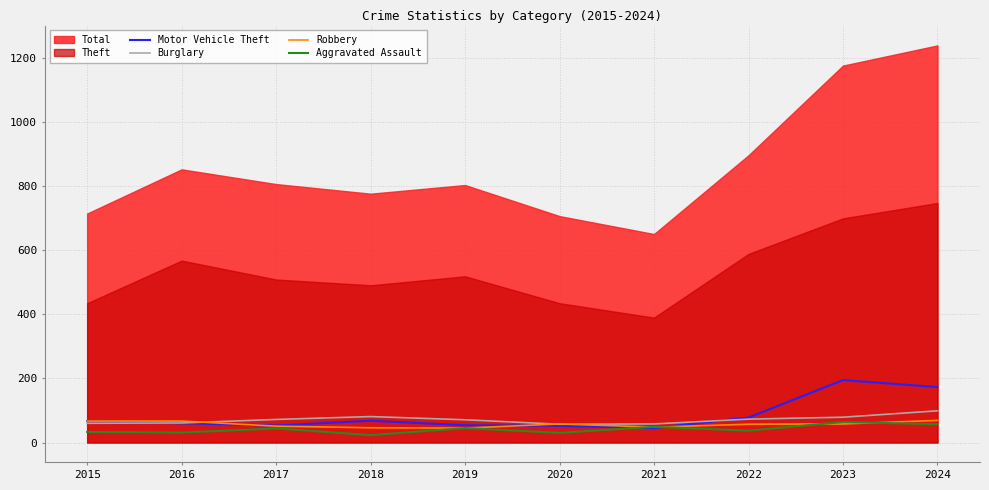

Is the value of Aggravated Assault at 2021 greater than the value of Burglary at 2023?

No